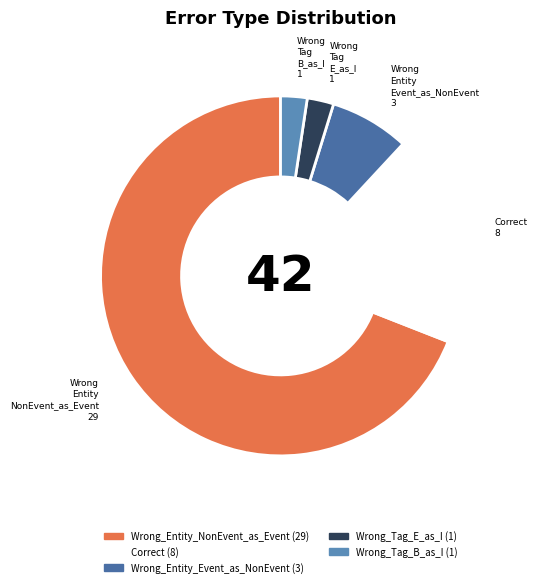

What percentage is the Wrong_Tag_B_as_I slice, to the nearest percent?

2%